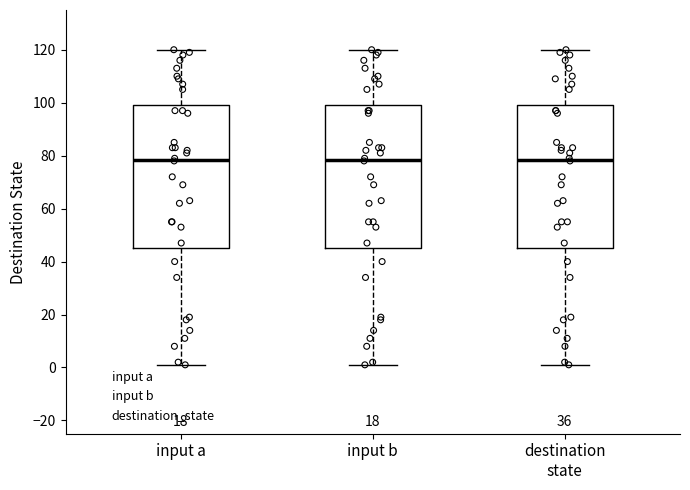

Reading left to right, transcribe this box plot: for each box, give where its median line is, the range the box spans, and where its two whiskers end, as read against the y-axis. The values are not printed on the chart, so give them approximately, as read against the axis.

input a: median 78, box 46 to 100, whiskers 2 to 120
input b: median 78, box 46 to 100, whiskers 2 to 120
destination state: median 78, box 46 to 100, whiskers 2 to 120